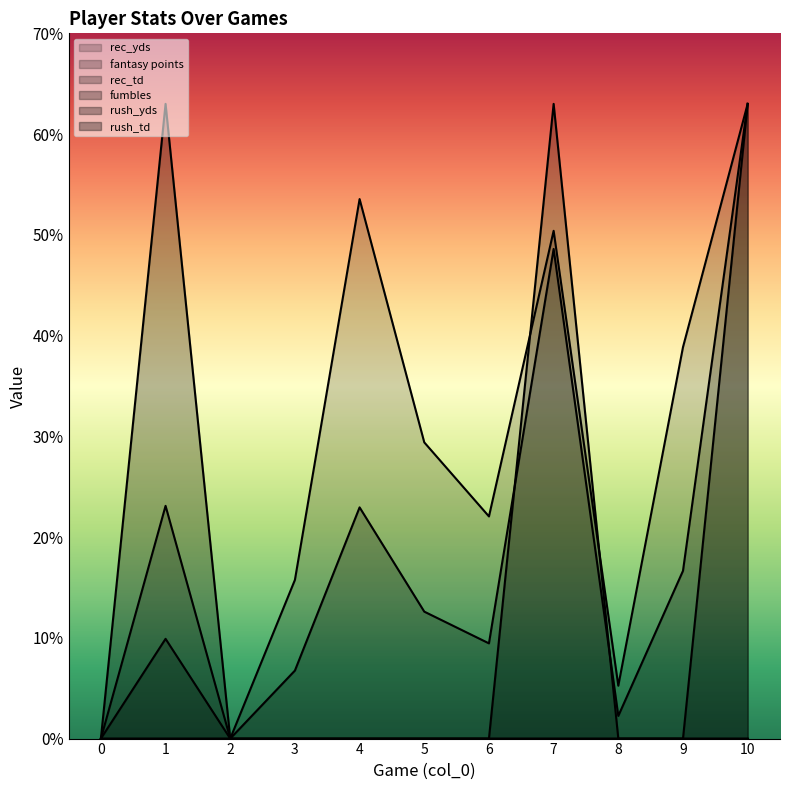

What is the spread (max minus min) of values at 8?

5.2